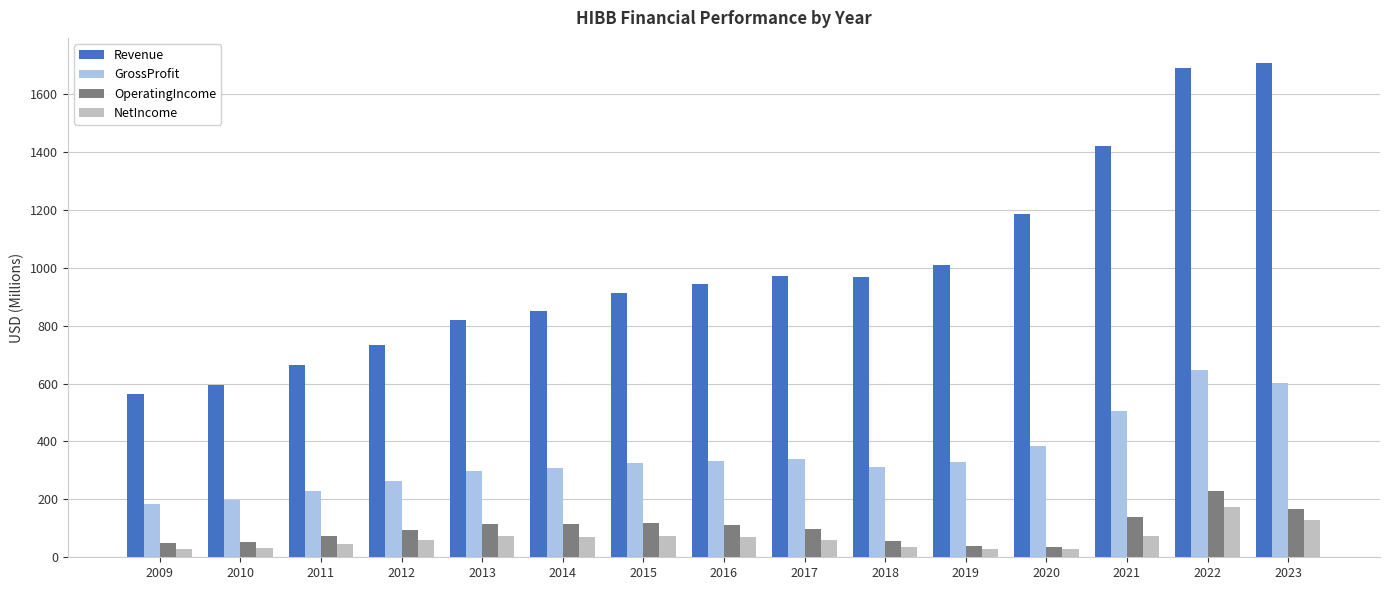

Where is Revenue nearest to the value 1136?

2020